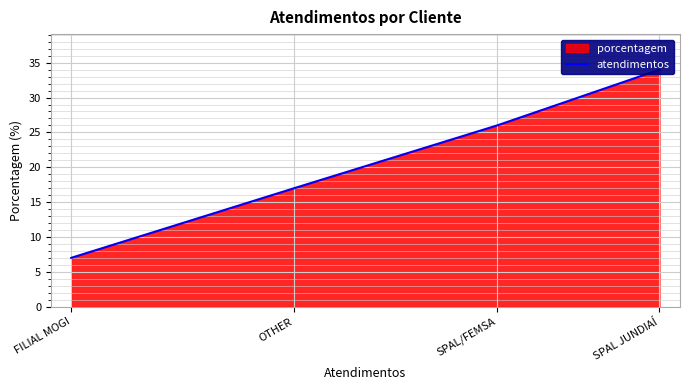

How many data points does each series have?

4